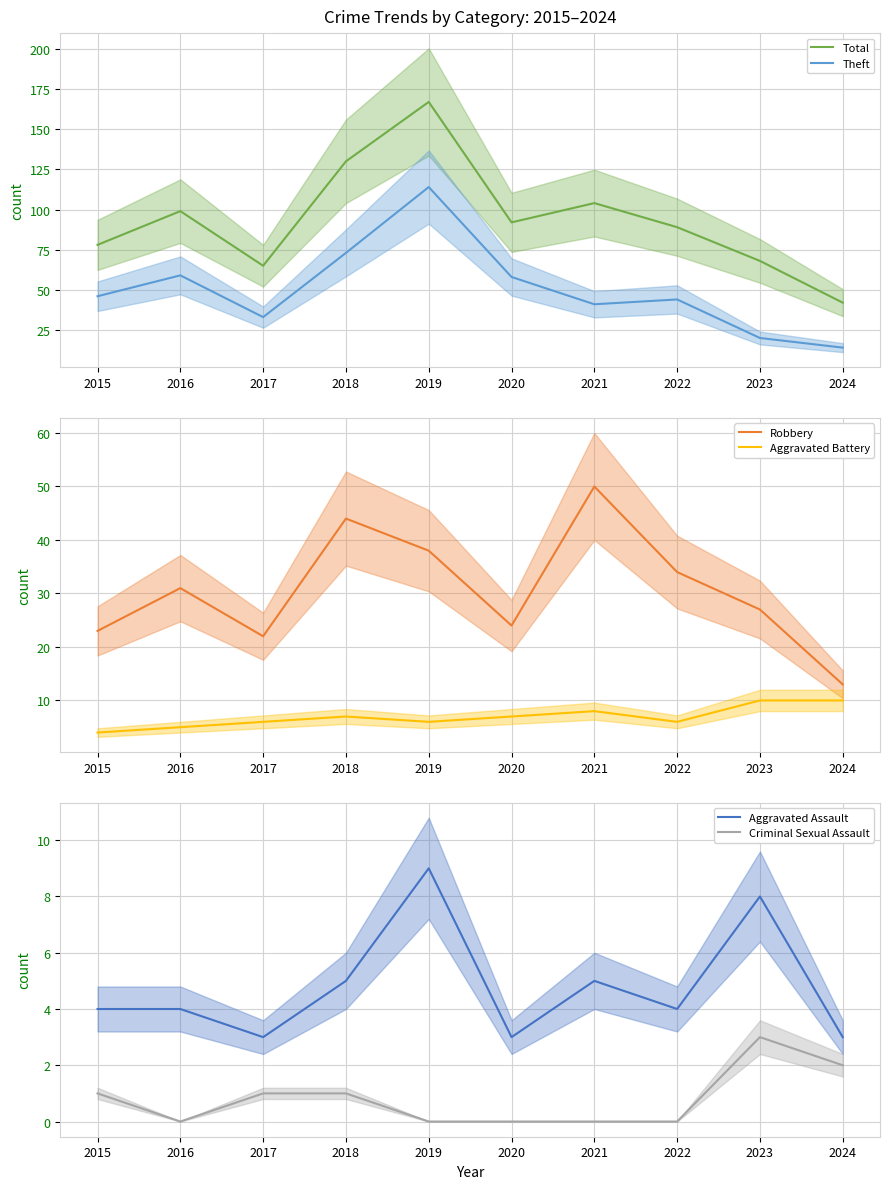

Reading right to left, what are all the values shown in this chart?

Total: 42	68	89	104	92	167	130	65	99	78
Theft: 14	20	44	41	58	114	73	33	59	46
Robbery: 13	27	34	50	24	38	44	22	31	23
Aggravated Battery: 10	10	6	8	7	6	7	6	5	4
Aggravated Assault: 3	8	4	5	3	9	5	3	4	4
Criminal Sexual Assault: 2	3	0	0	0	0	1	1	0	1